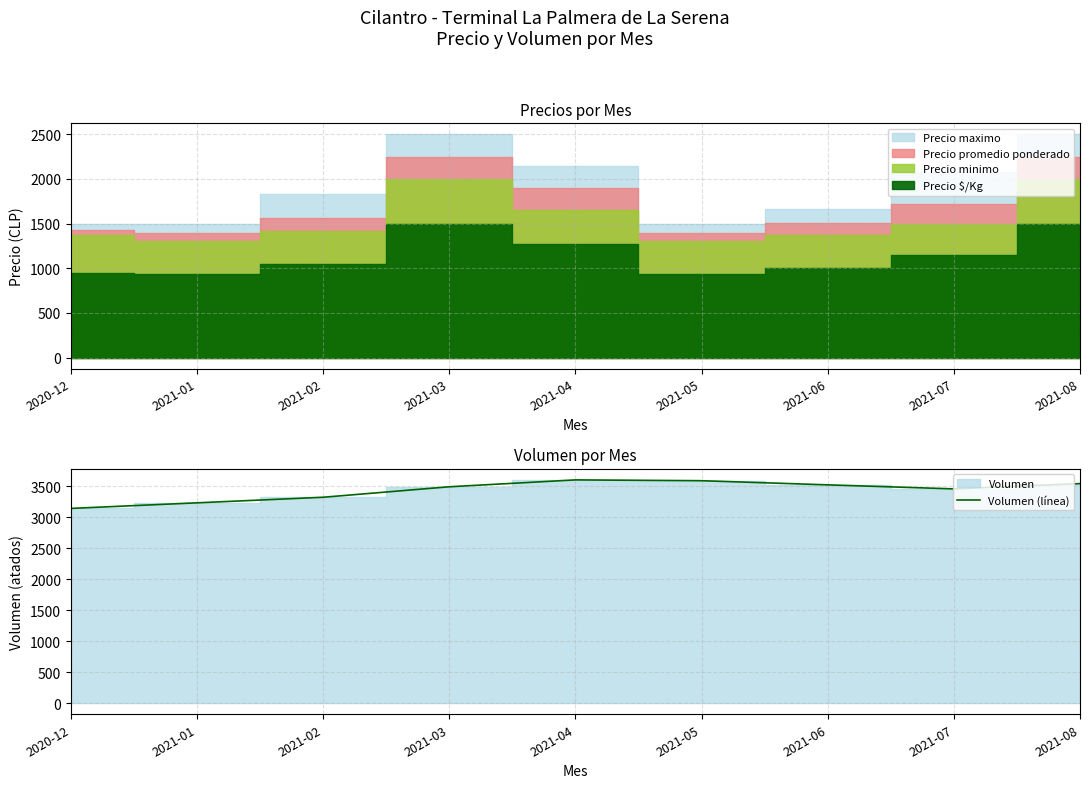

What position from the right is 2021-08?

1